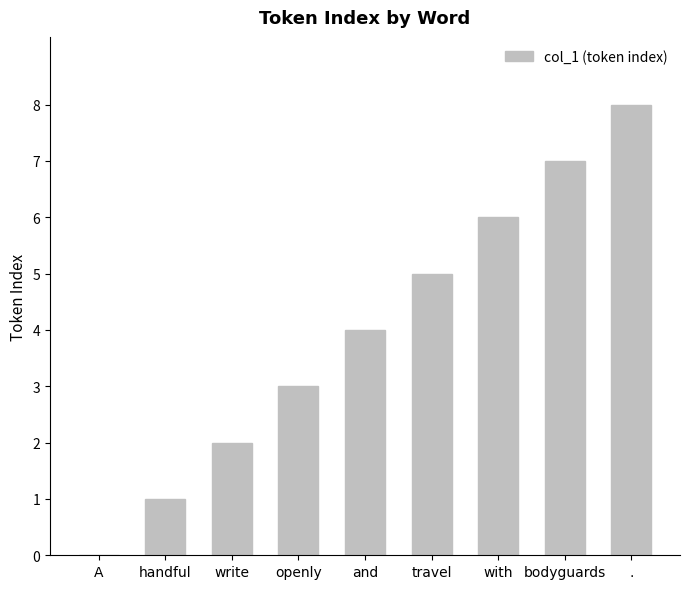

Approximately how many times larger is the value at write compared to openly?

0.7